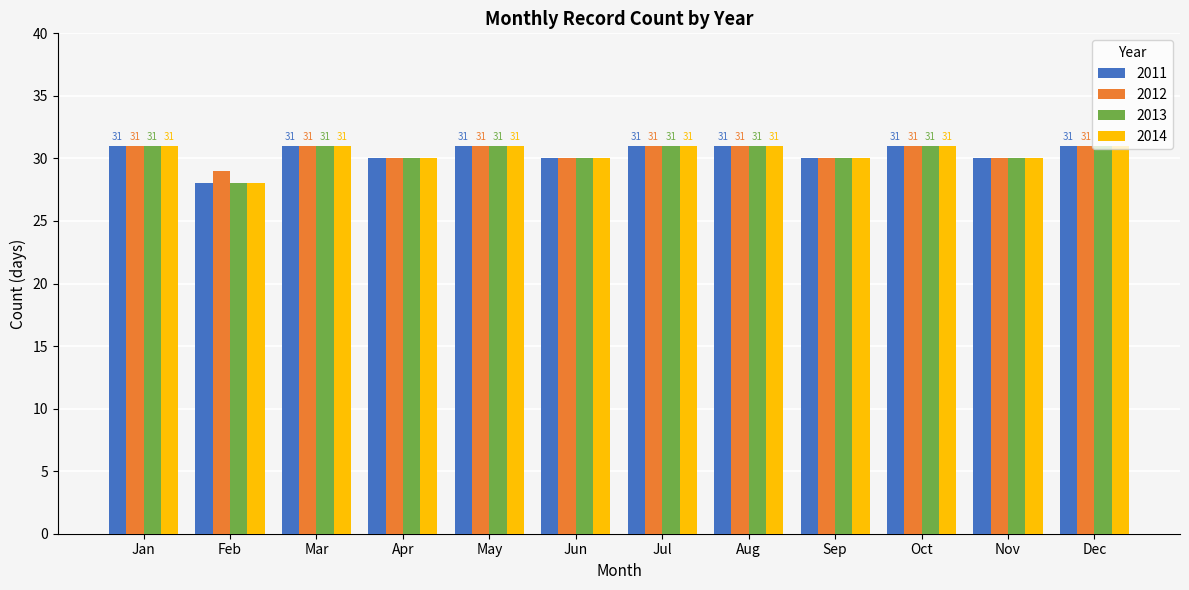

How many 2013 values are between 30 and 31?

11